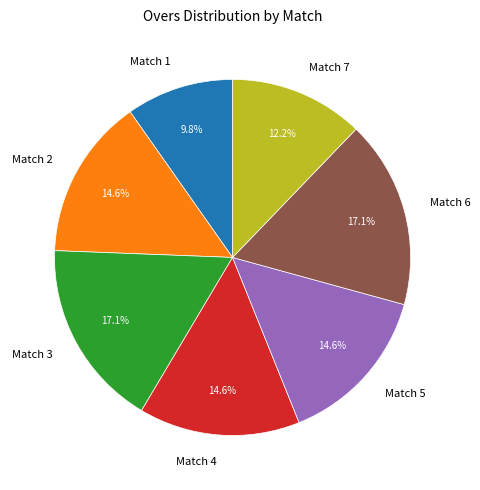

Which category has the smallest portion of the pie?

Match 1